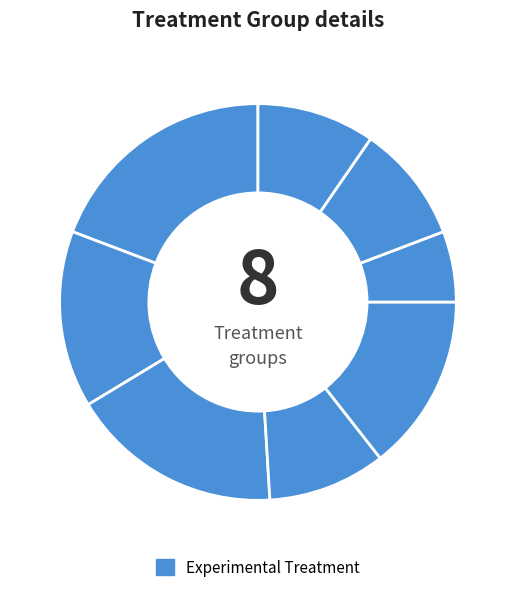

How many segments does this pie chart have?

8